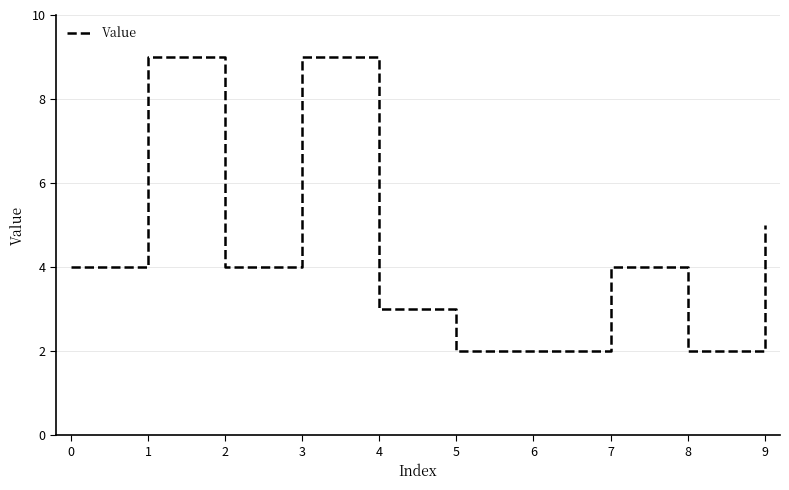

What is the maximum value shown in the chart?

9